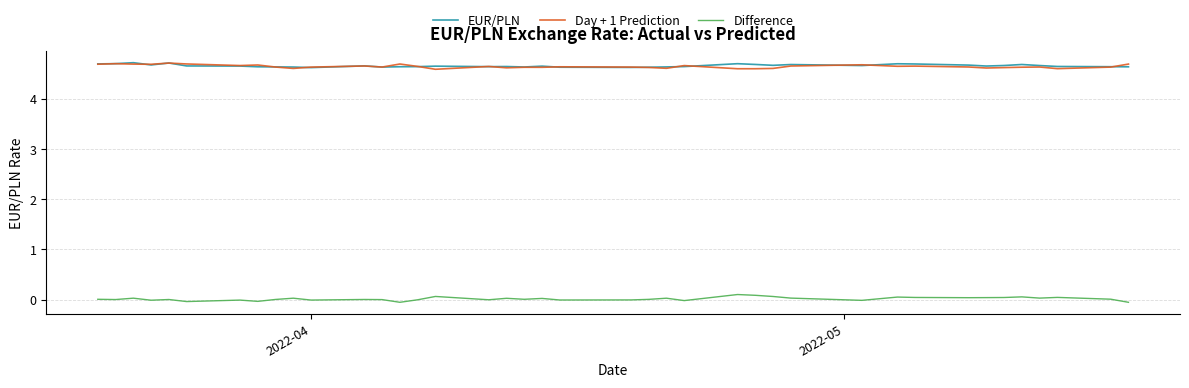

What is the maximum value for Day + 1 Prediction?

4.7